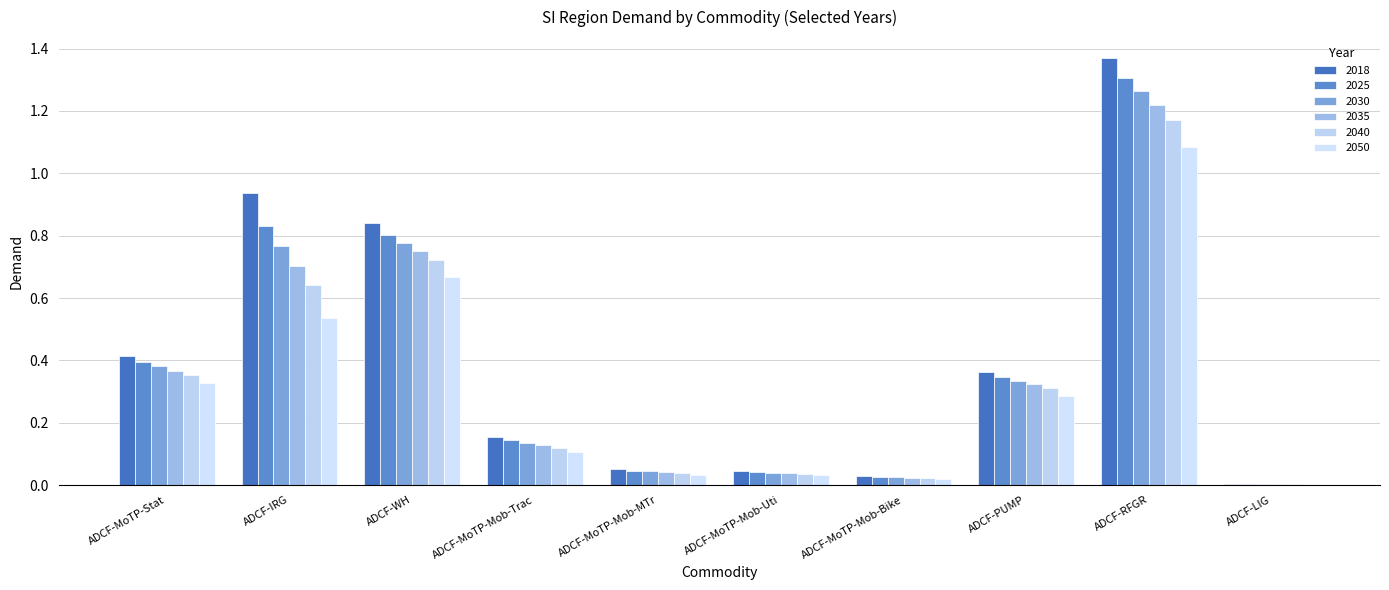

Does the chart contain stacked bars?

No